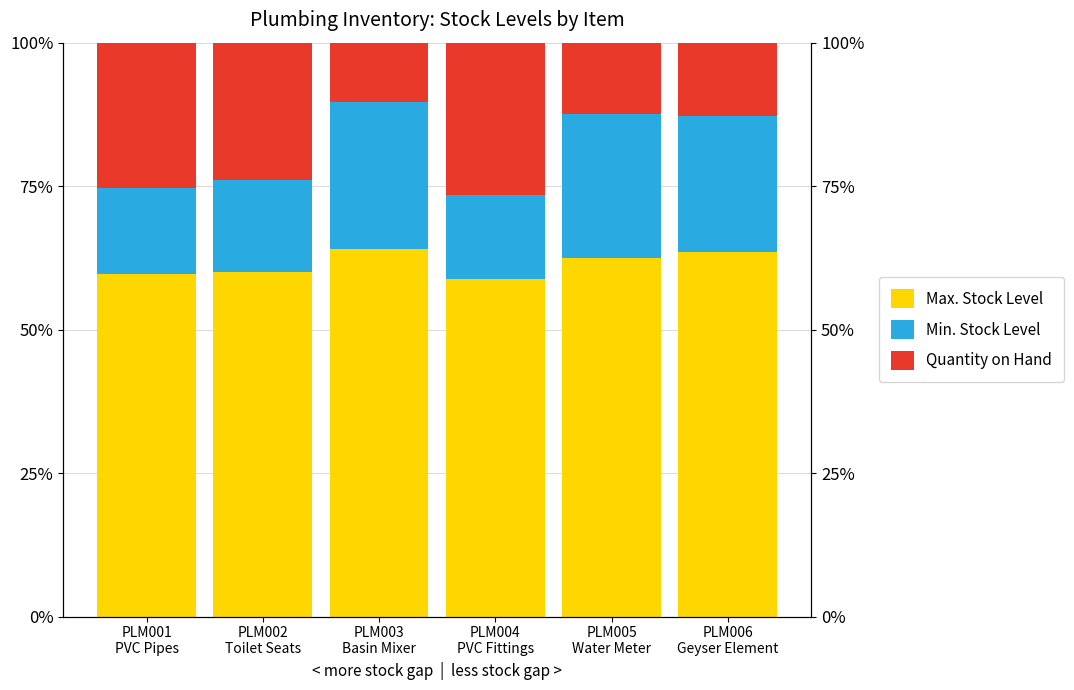

What are all the series names shown in the legend?

Max. Stock Level, Min. Stock Level, Quantity on Hand